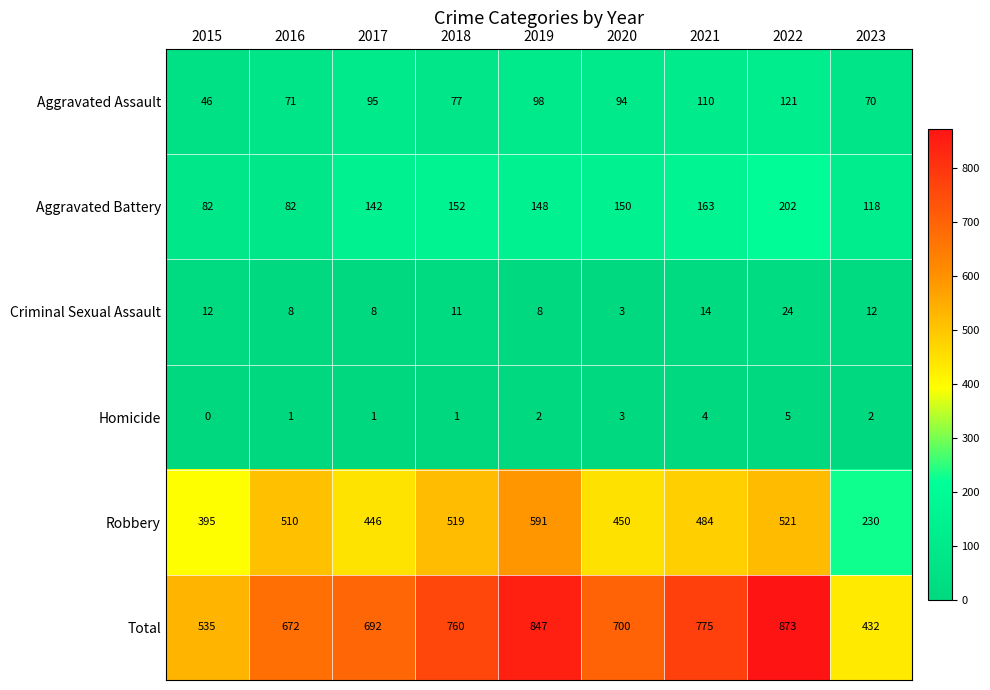

List the series in order of their peak value, lowest first.

Homicide, Criminal Sexual Assault, Aggravated Assault, Aggravated Battery, Robbery, Total